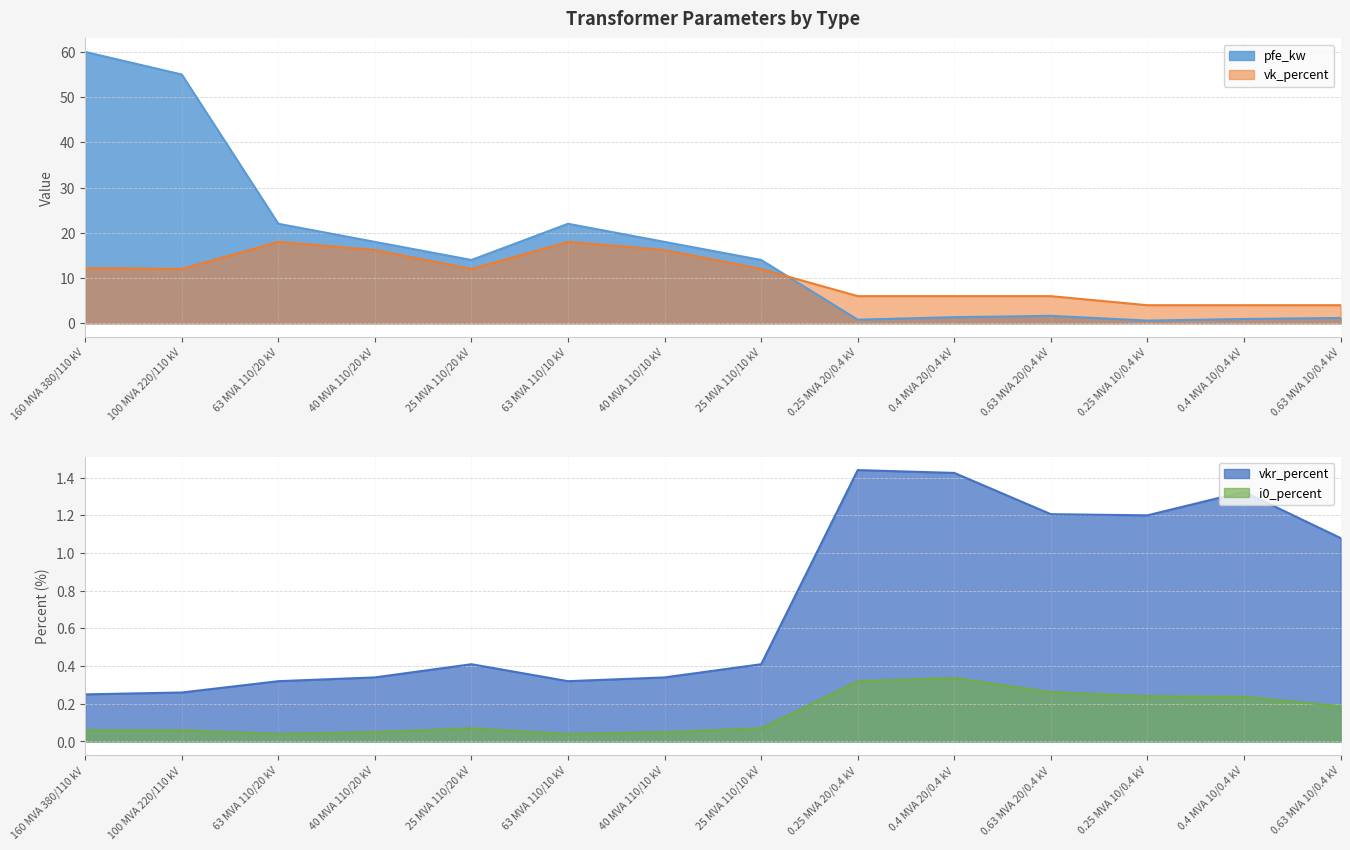

List the labels in order of vkr_percent value, smallest first.

160 MVA 380/110 kV, 100 MVA 220/110 kV, 63 MVA 110/20 kV, 63 MVA 110/10 kV, 40 MVA 110/20 kV, 40 MVA 110/10 kV, 25 MVA 110/20 kV, 25 MVA 110/10 kV, 0.63 MVA 10/0.4 kV, 0.25 MVA 10/0.4 kV, 0.63 MVA 20/0.4 kV, 0.4 MVA 10/0.4 kV, 0.4 MVA 20/0.4 kV, 0.25 MVA 20/0.4 kV